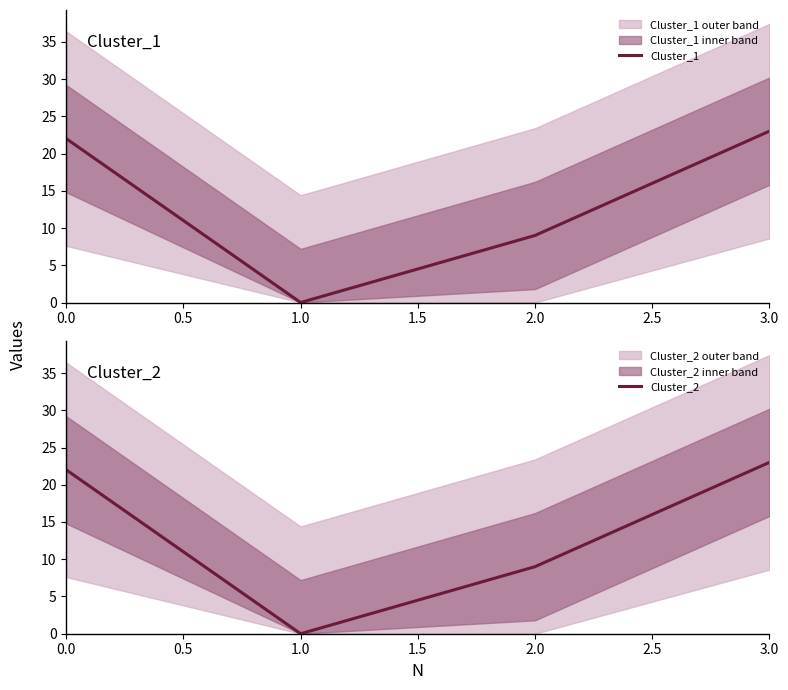

True or false: Cluster_1 has more than 1 points higher than both neighbors.

False